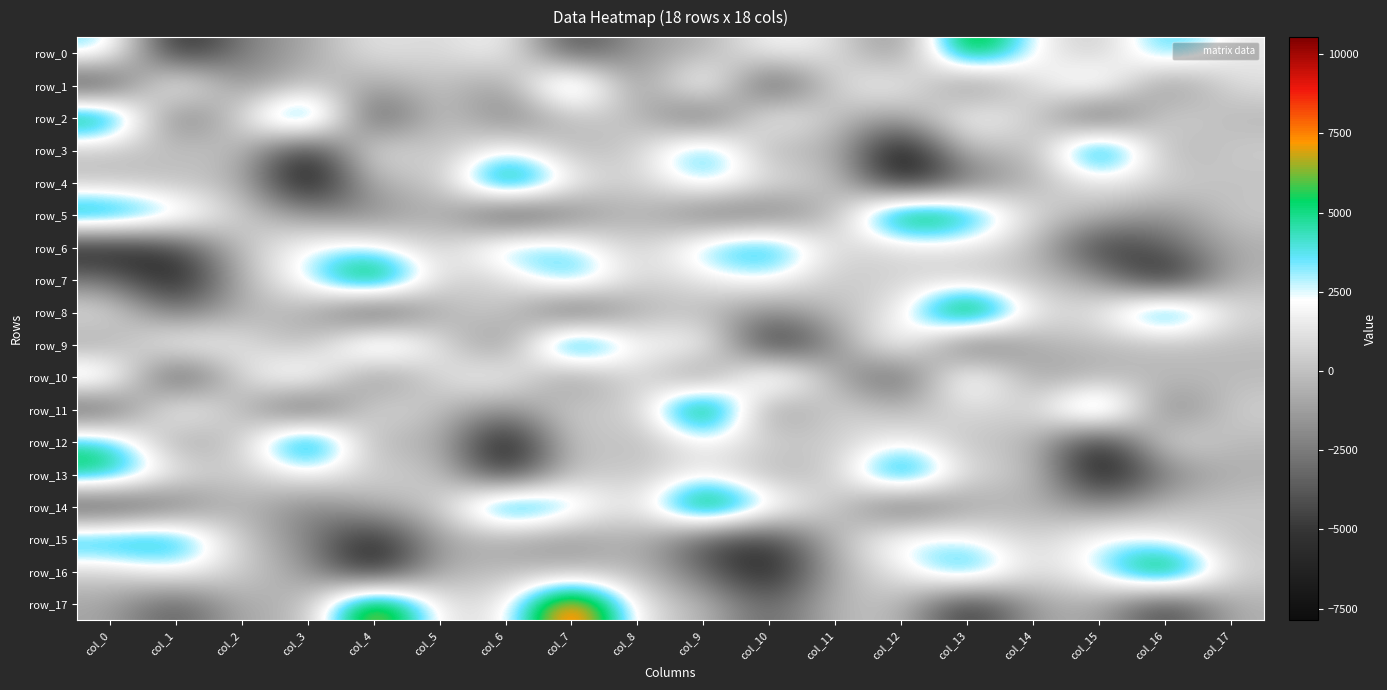

Which has a higher value, col_0 or col_10?

col_0